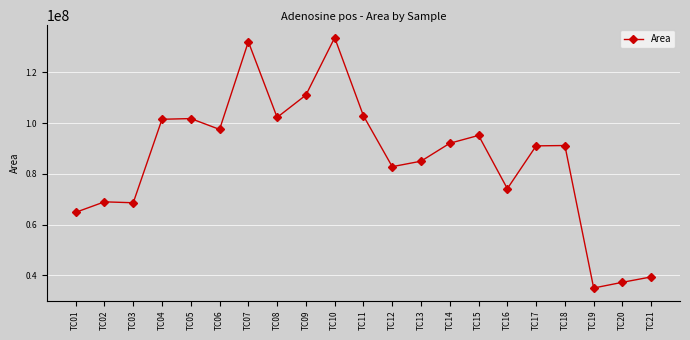

True or false: there are more than 2 points higher than both neighbors.

True